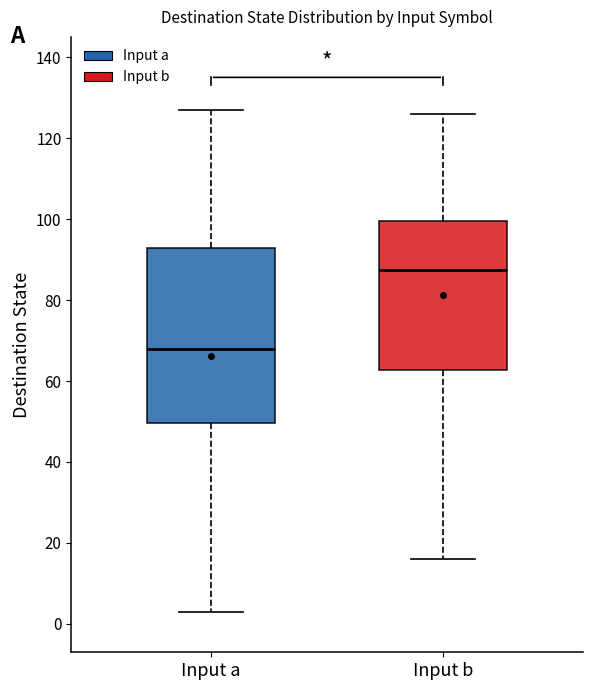

Comparing the boxes themselves (not the whiskers), which one is the tallest?

Input a